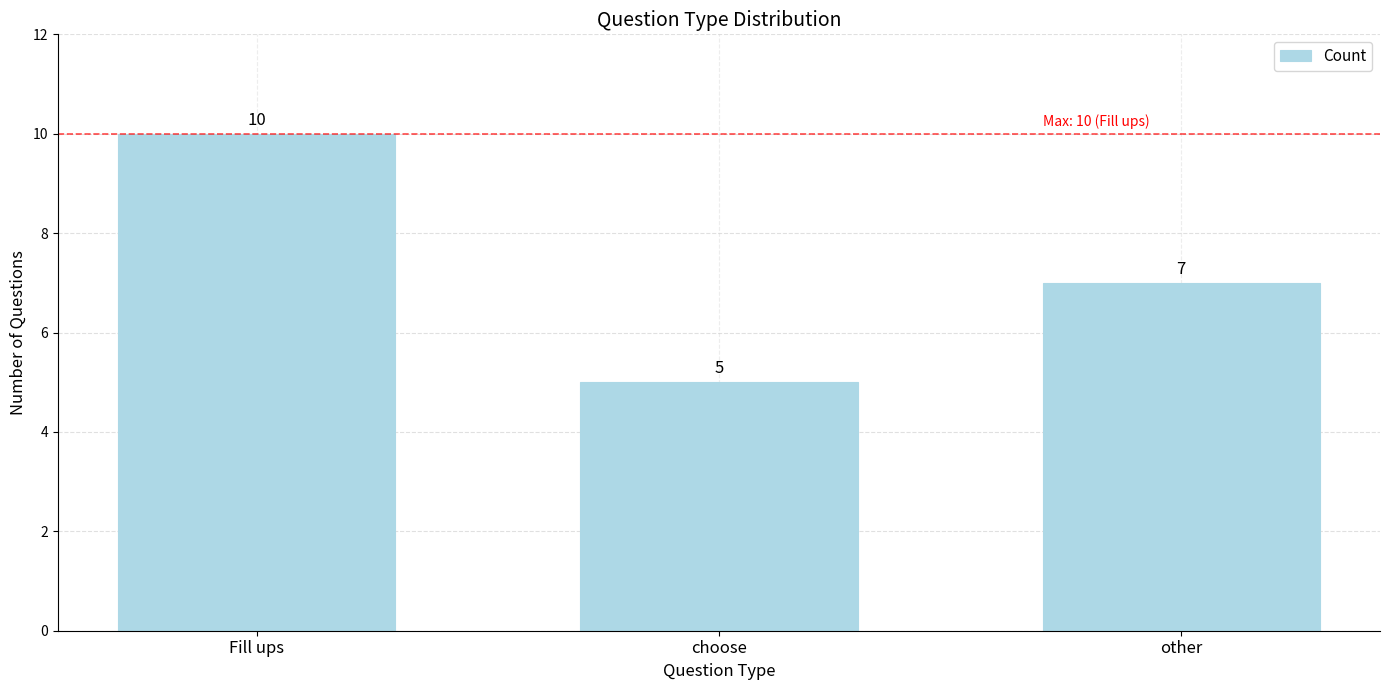

Count the values in the range 5 to 10.

3